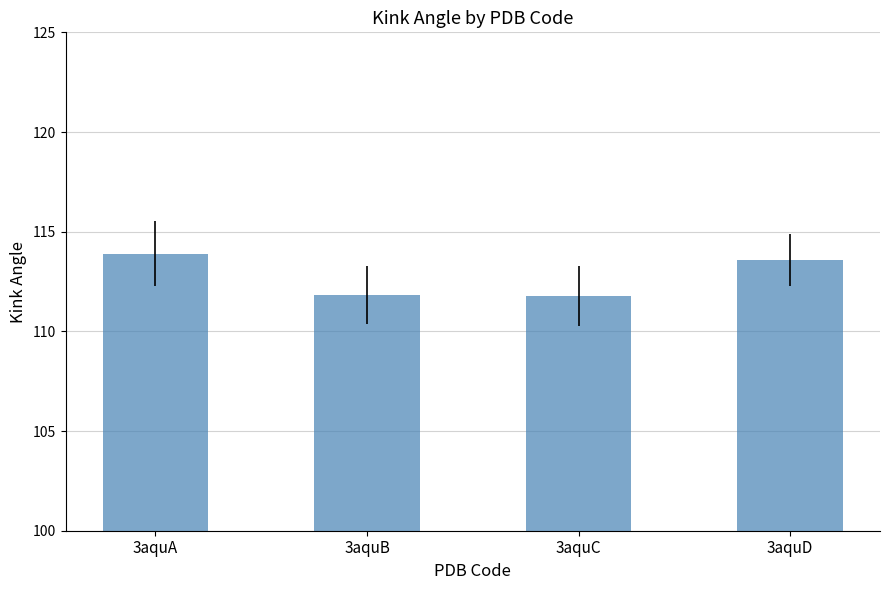

Count the number of data series in this chart.

1